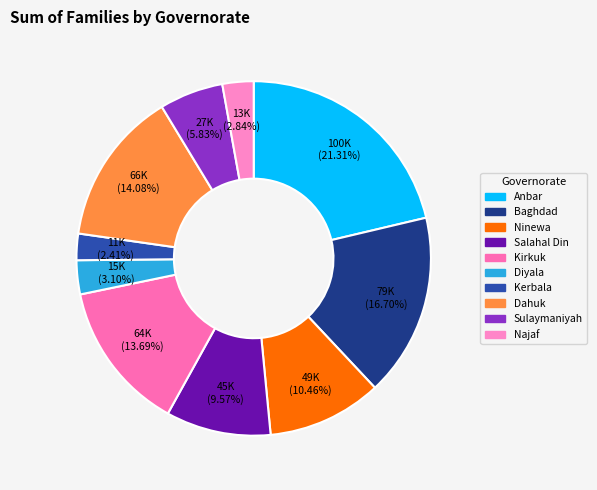

What percentage is NOT represented by Sulaymaniyah?

94.2%